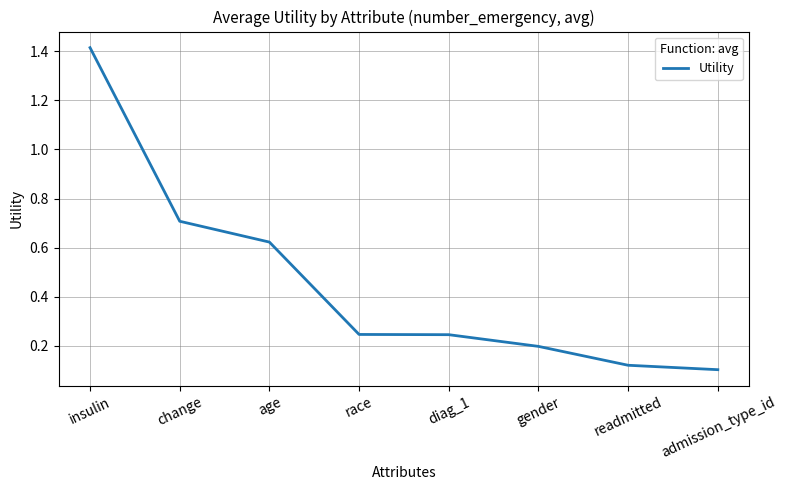

What position from the left is gender?

6